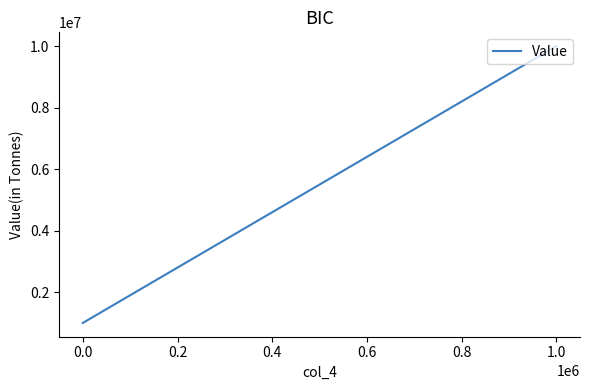

What is the difference between the maximum and minimum values?

9010000